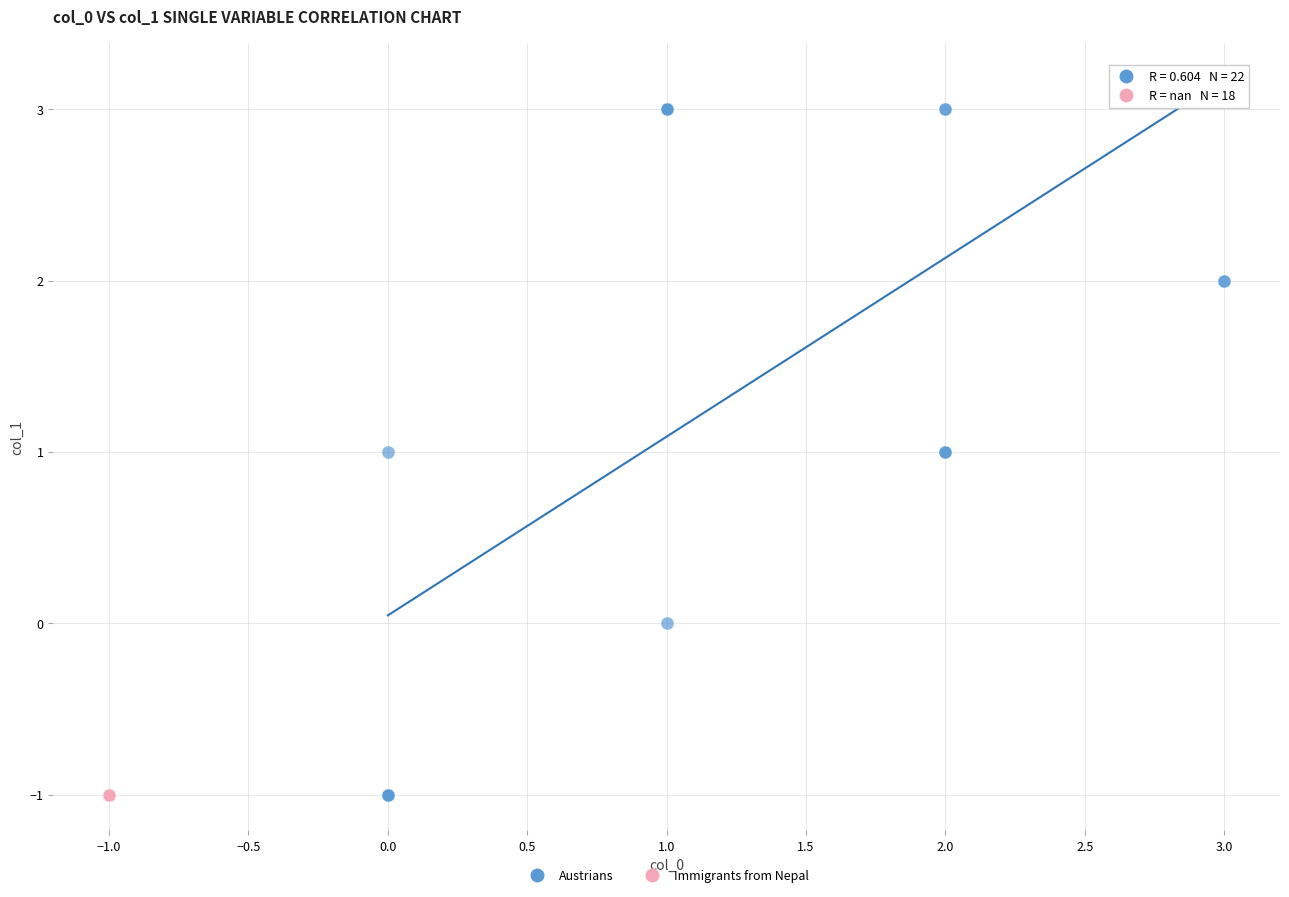

Which series contains the highest Y value?

Austrians